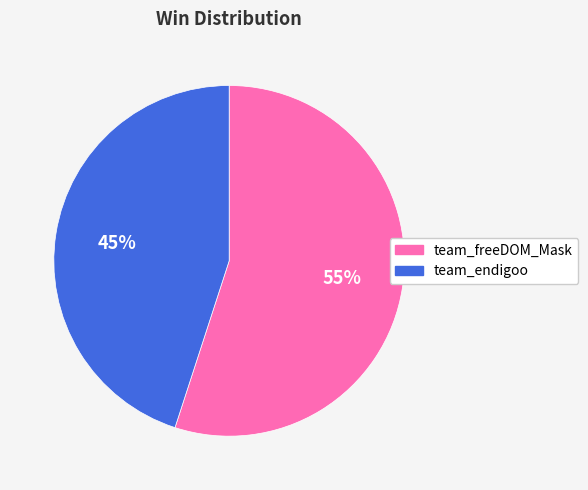

Does team_endigoo account for over 50% of the chart?

No